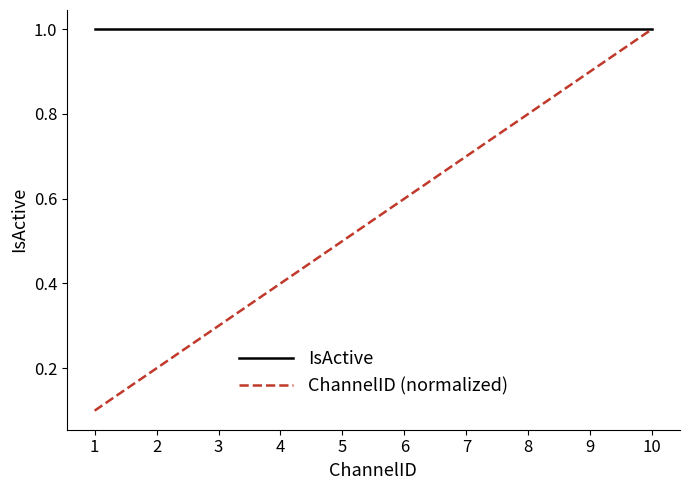

How many ChannelID (normalized) values are between 0 and 1?

10